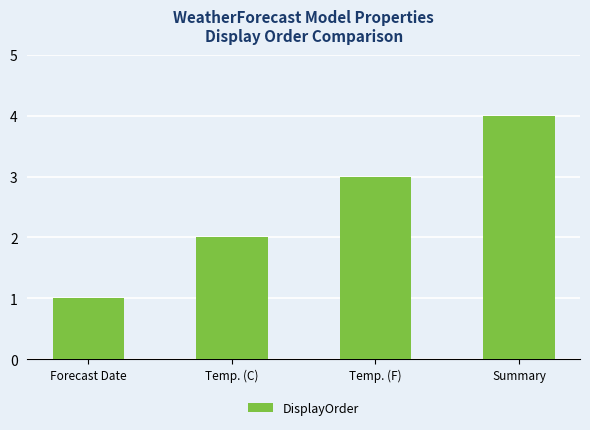

What is the difference between the maximum and minimum values?

3